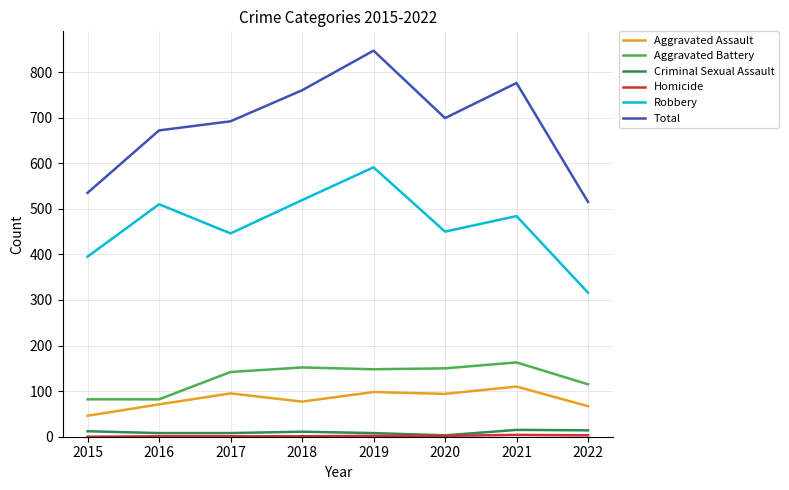

Which series changed the most between 2017 and 2022?

Total